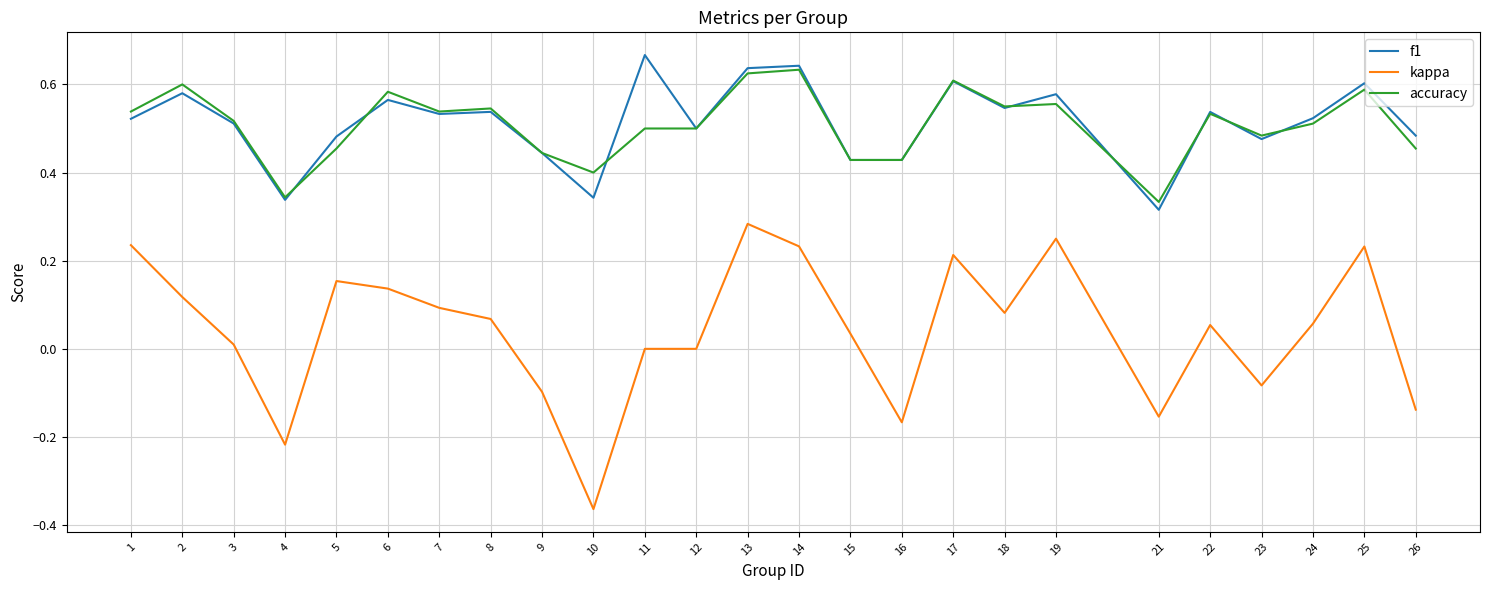

Is the value of f1 at 24 greater than the value of accuracy at 15?

Yes